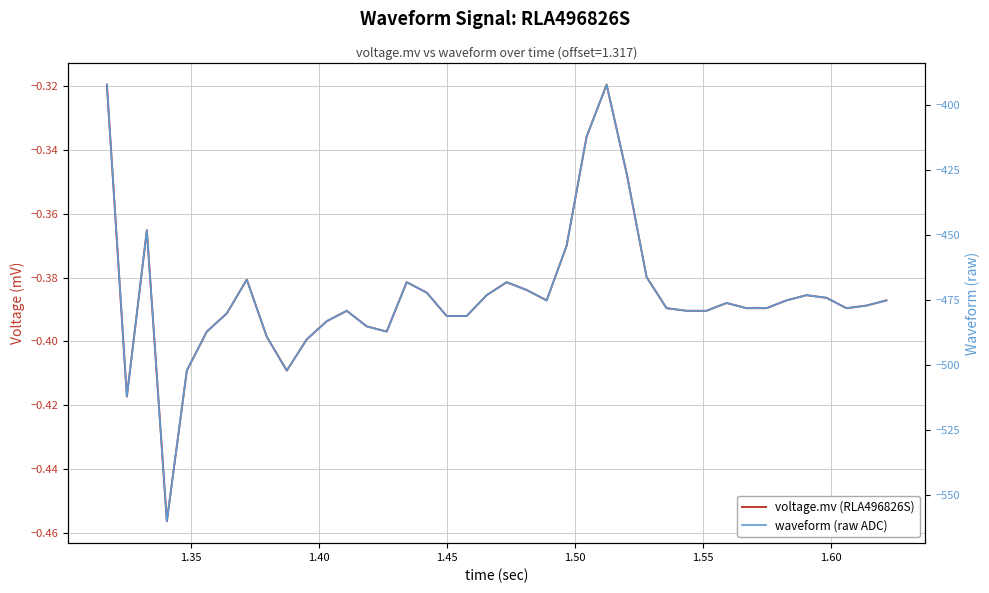

What is the difference between the maximum and second lowest values in the waveform (raw ADC) series?

120.0